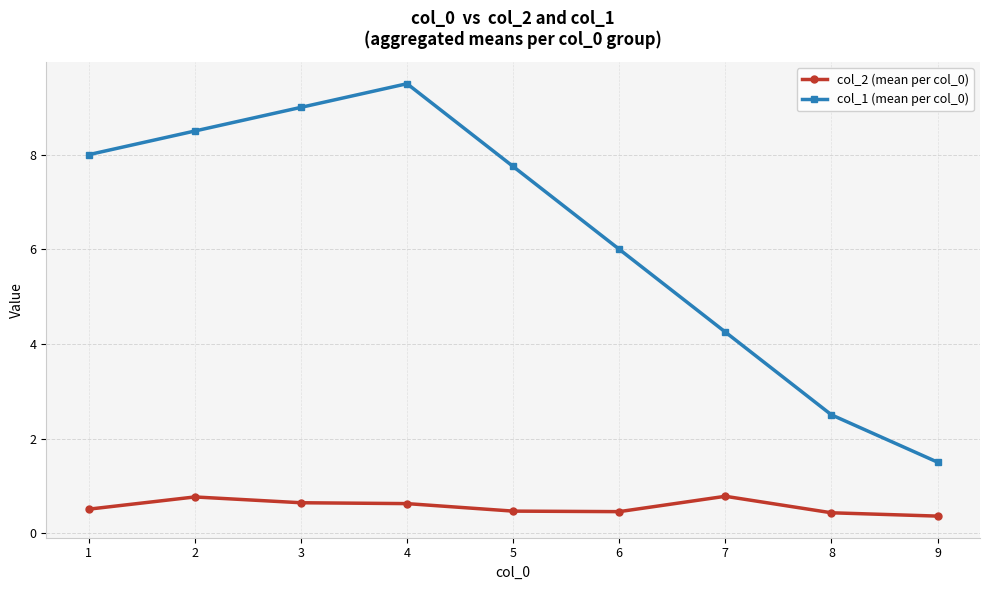

What is the maximum value for col_1 (mean per col_0)?

9.5